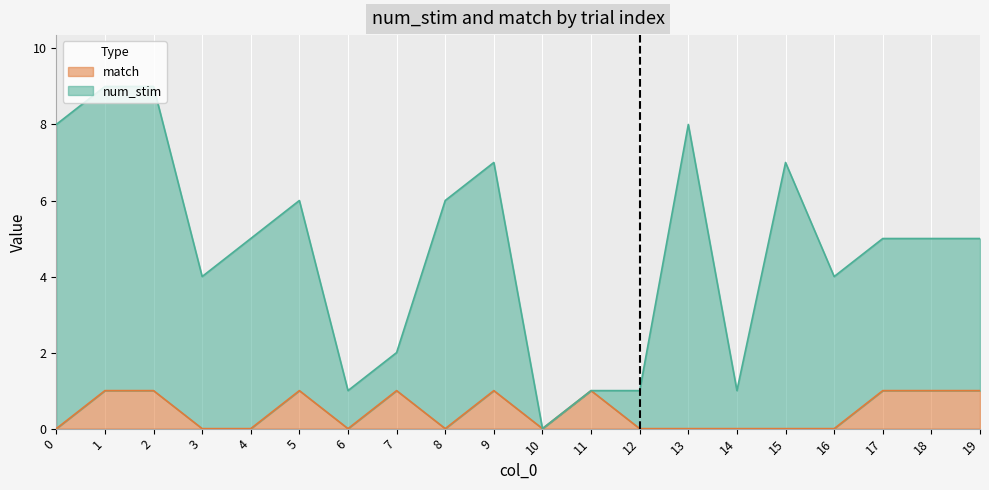

Between 16 and 19, which series saw the biggest shift?

num_stim